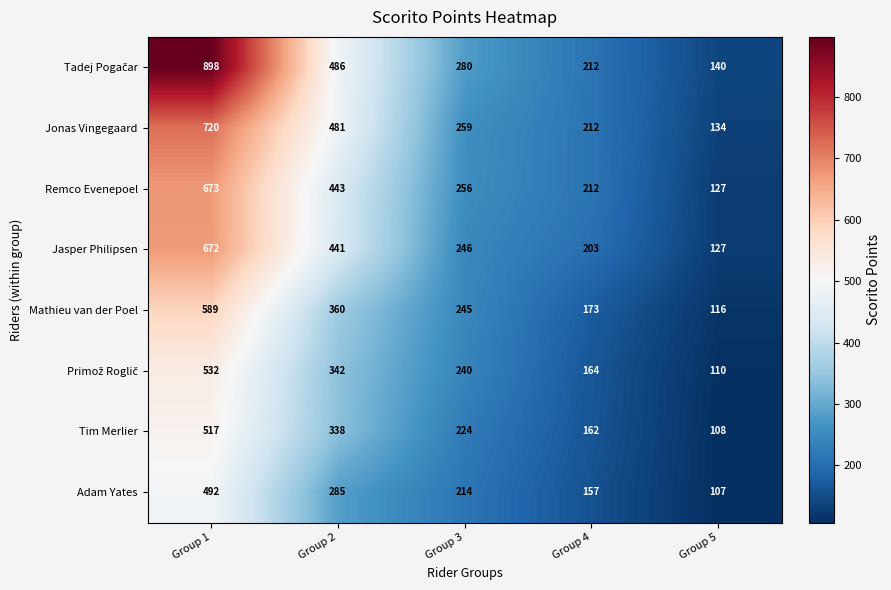

How many series are shown in this chart?

8